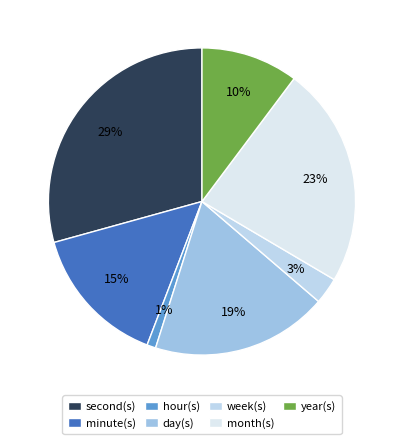

What is the largest slice in the pie chart?

second(s)